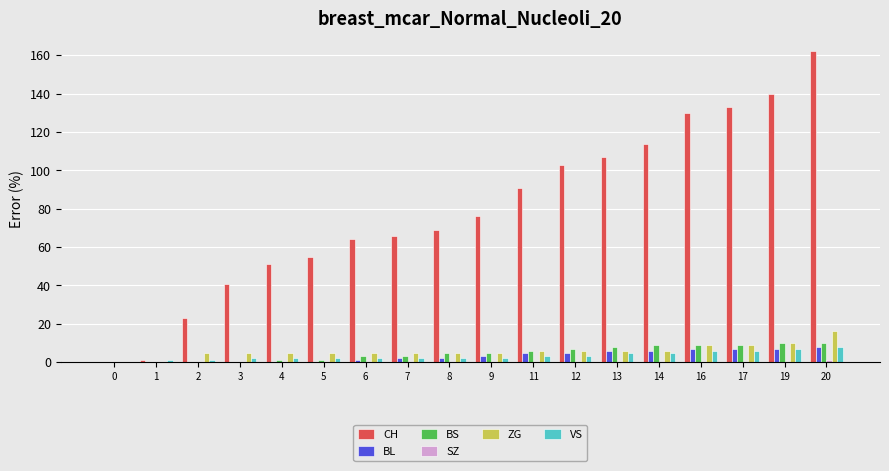

What is the greatest value displayed?

162